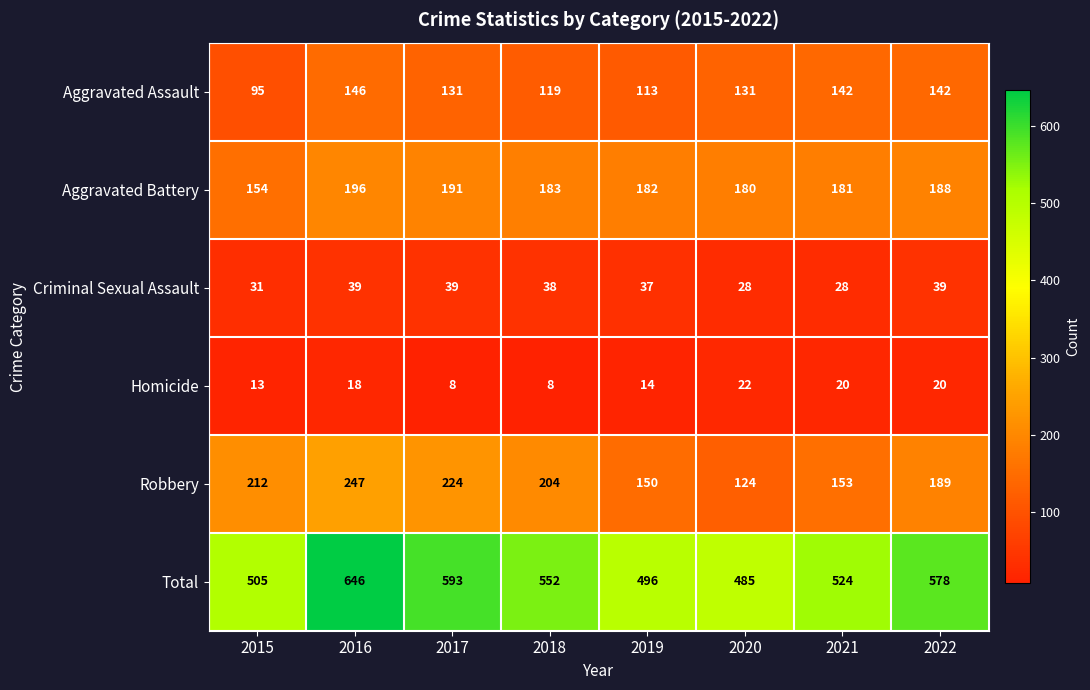

What is the minimum value shown in the chart?

8